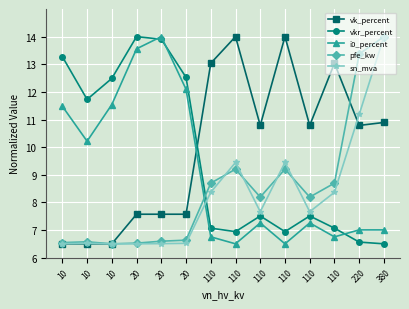

Count the number of categories in the chart.

14